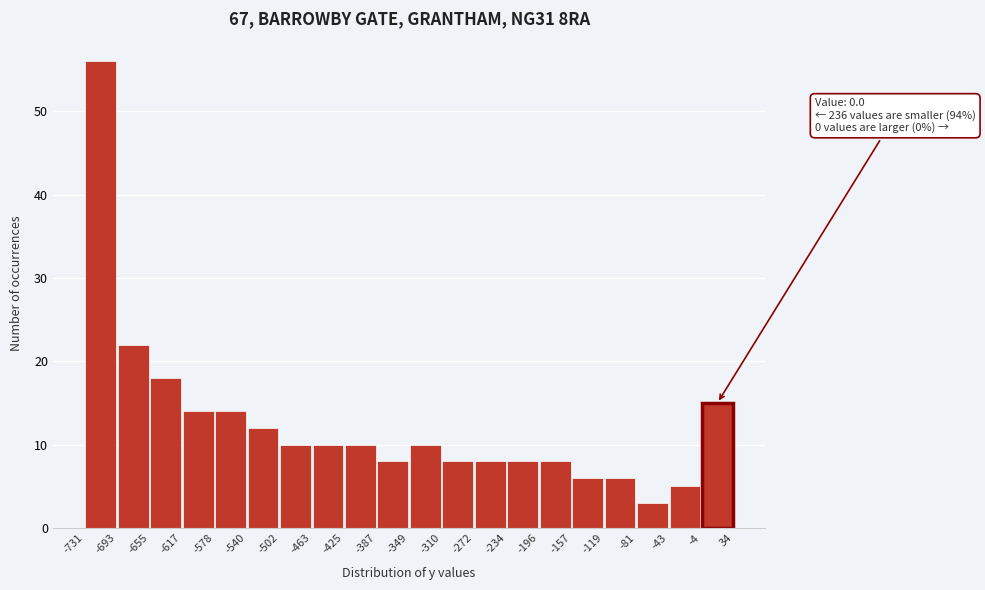

Which range on the x-axis has the tallest bar?

-731 to -693